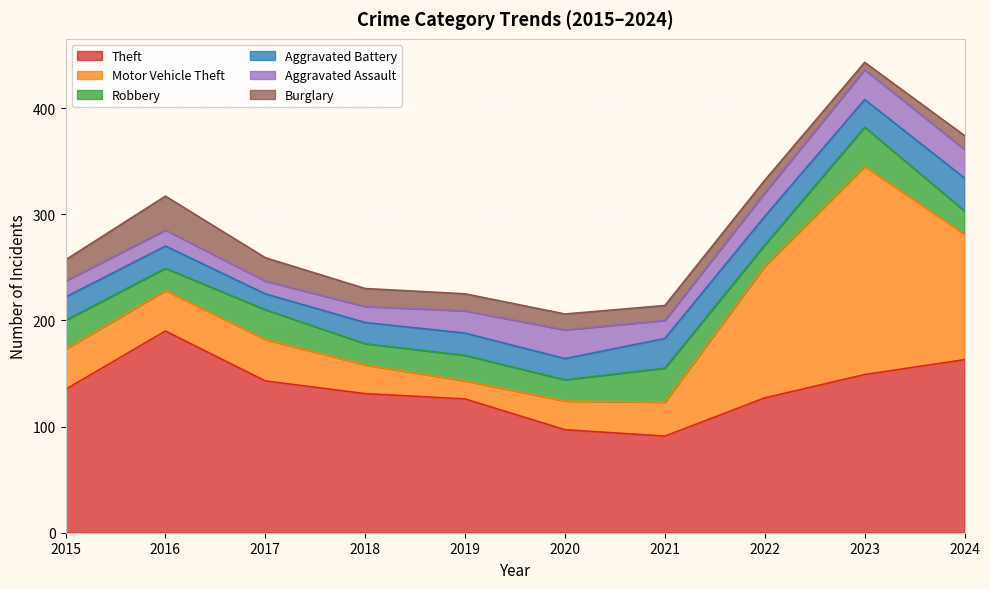

At which category is the sum across all series the highest?

2023